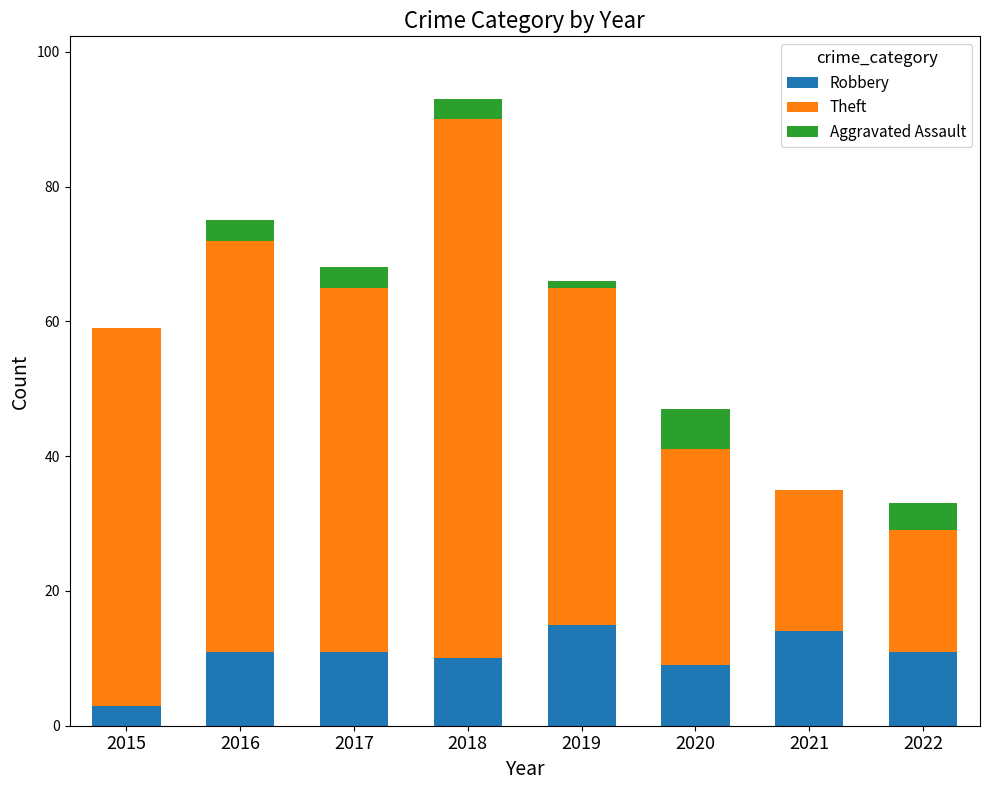

What is the sum of the Robbery values at 2019 and 2018?

25